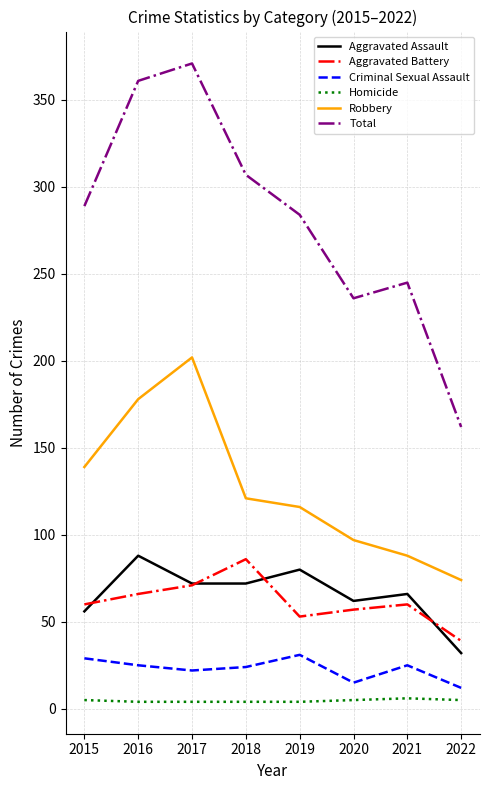

Rank the series at 2020 from lowest to highest value.

Homicide, Criminal Sexual Assault, Aggravated Battery, Aggravated Assault, Robbery, Total